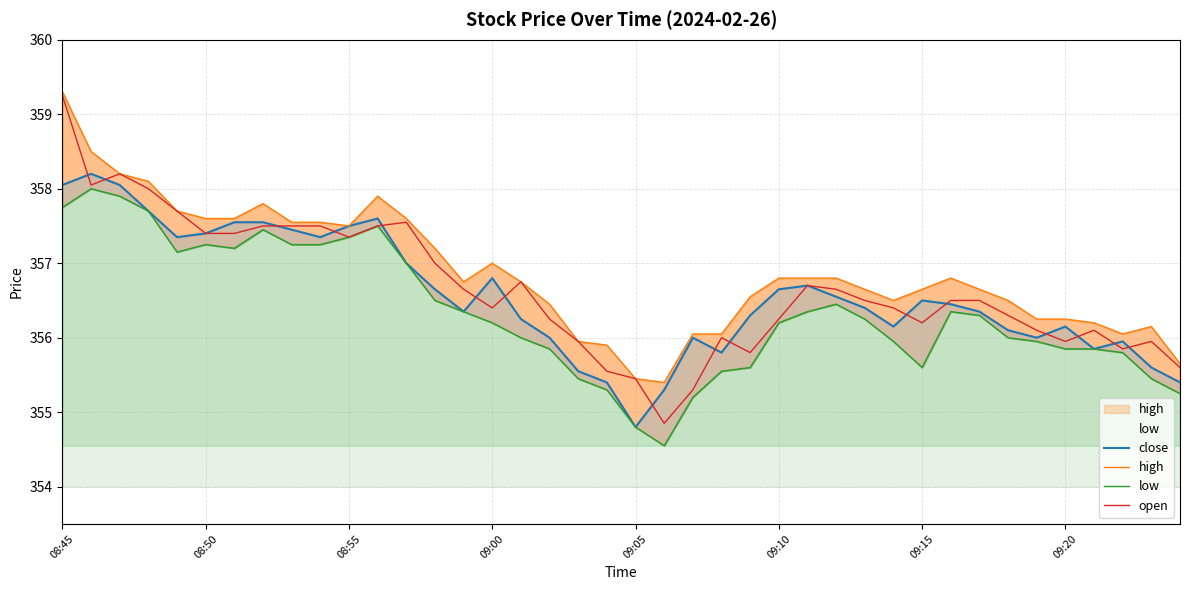

How many values in the close series exceed 356?

28